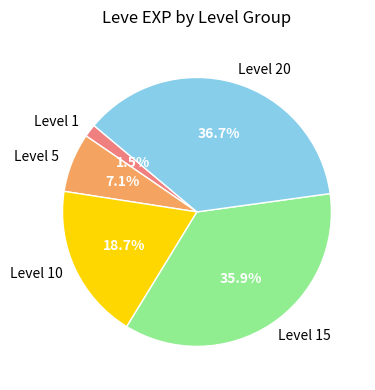

What percentage is NOT represented by Level 10?

81.3%